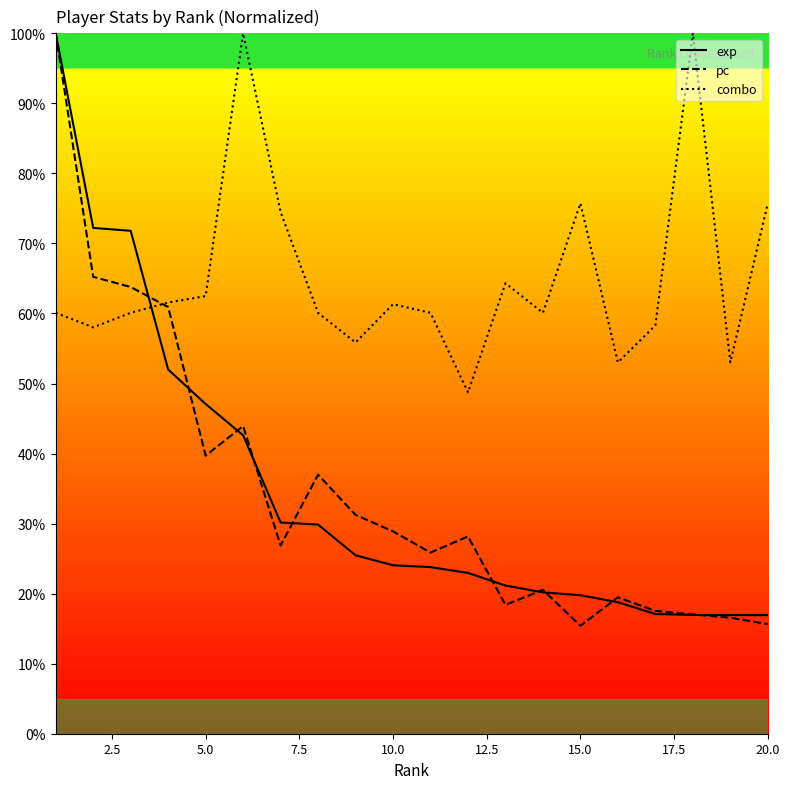

True or false: combo has more than 2 points higher than both neighbors.

True